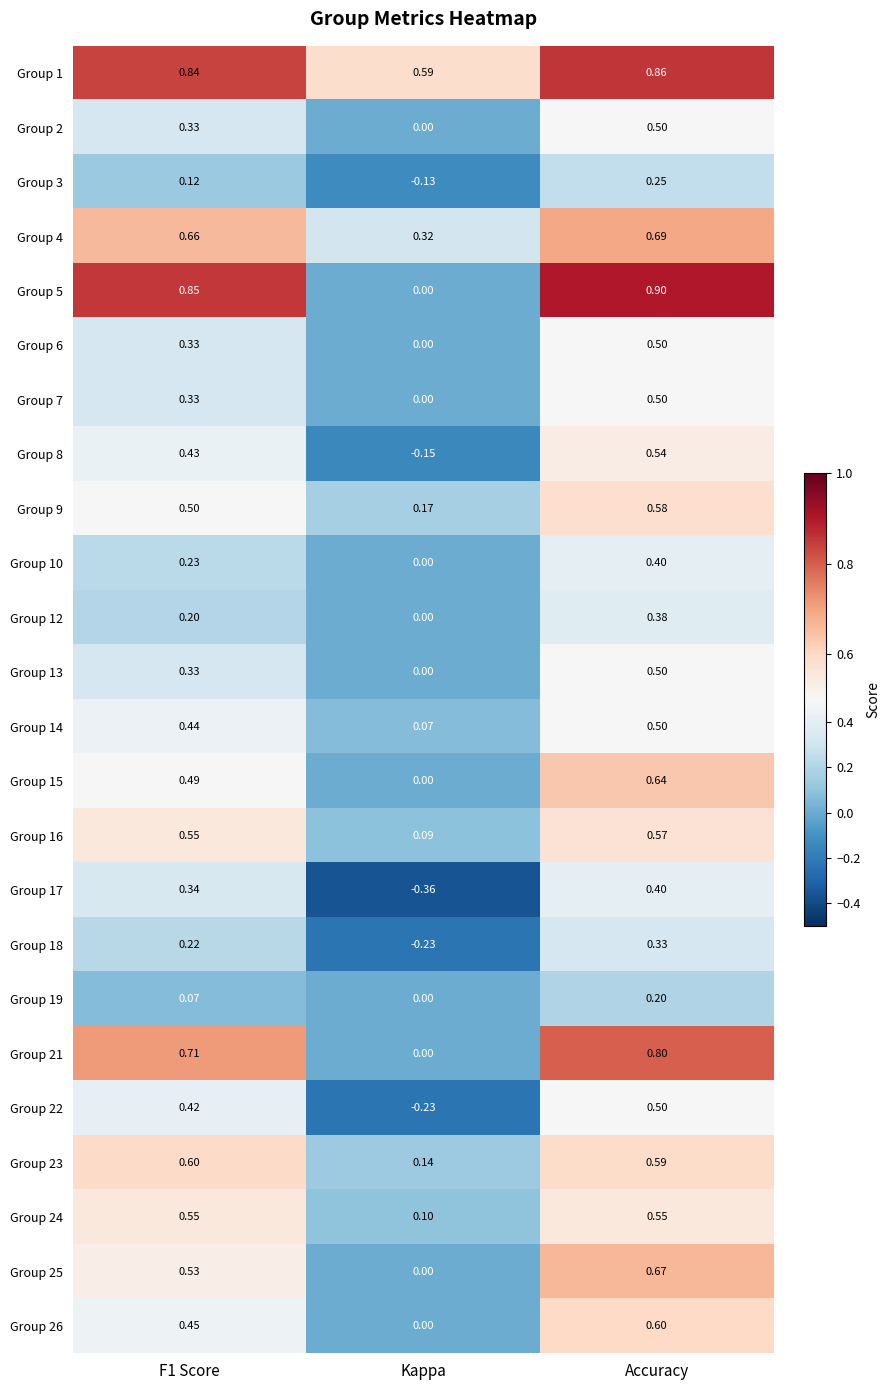

What is the difference between the highest and lowest values at F1 Score?

0.8